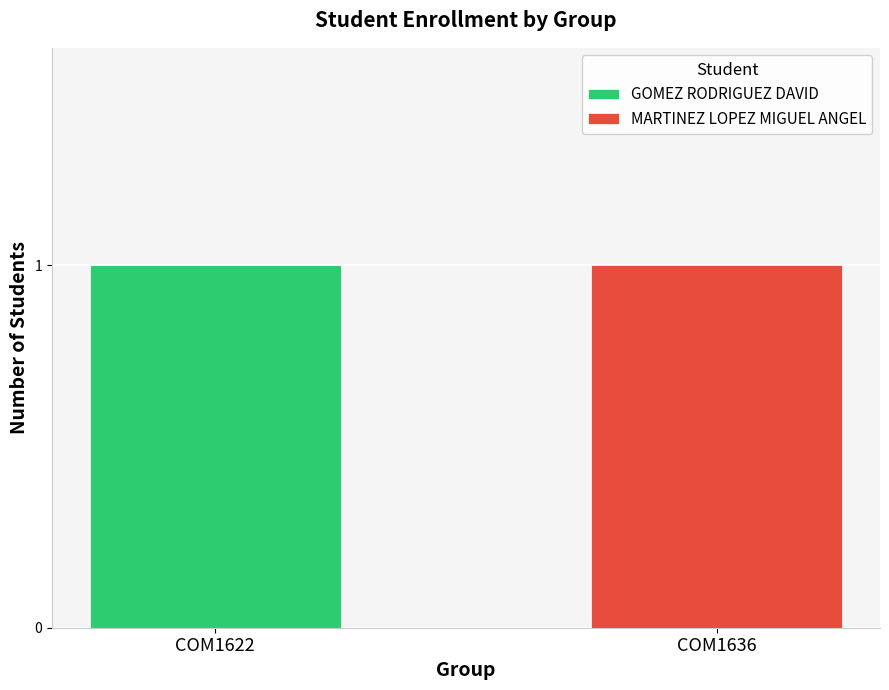

True or false: GOMEZ RODRIGUEZ DAVID has a value of 2 at COM1622.

False